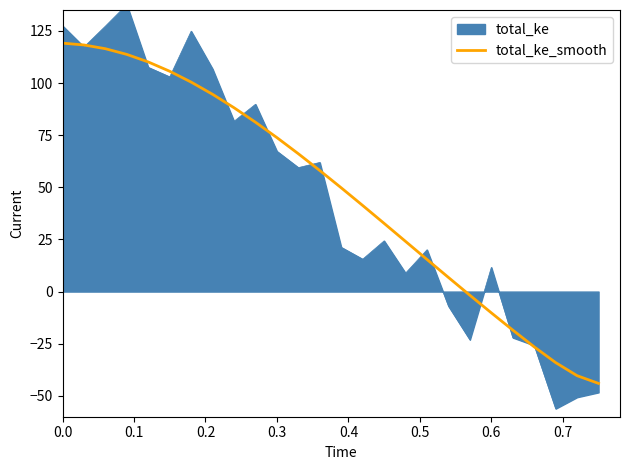

What is the lowest value of the total_ke_smooth series?

-44.0